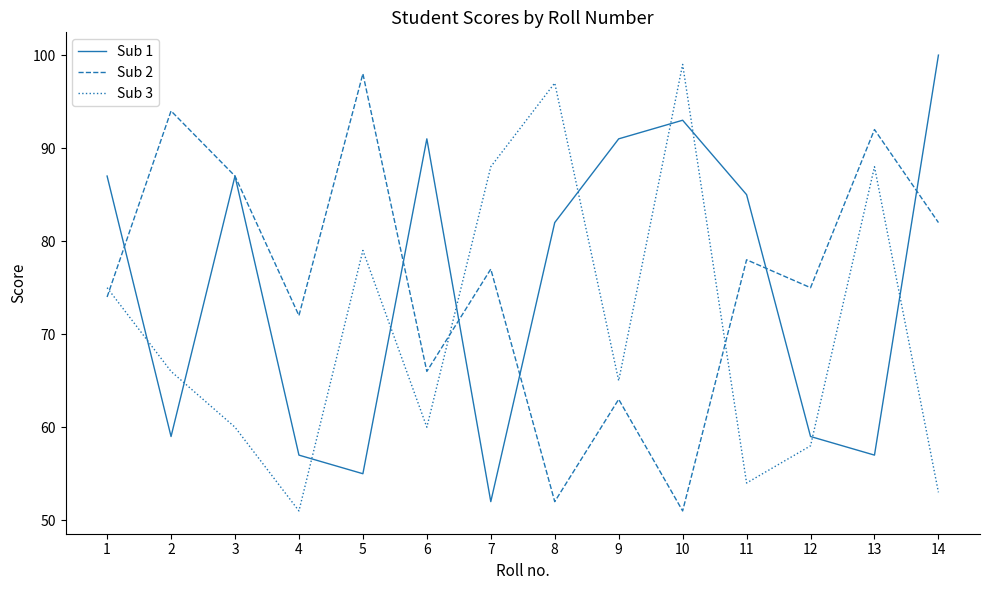

True or false: Sub 3 and Sub 1 cross at least once.

True